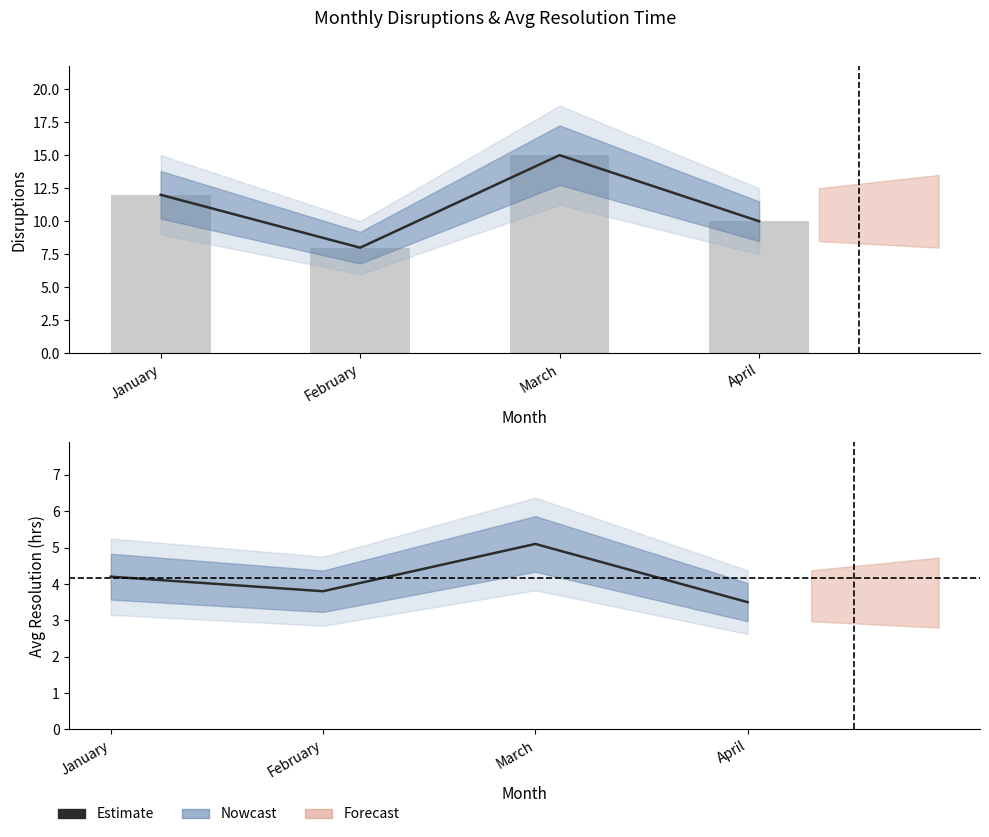

List the labels in order of value, largest first.

March, January, February, April